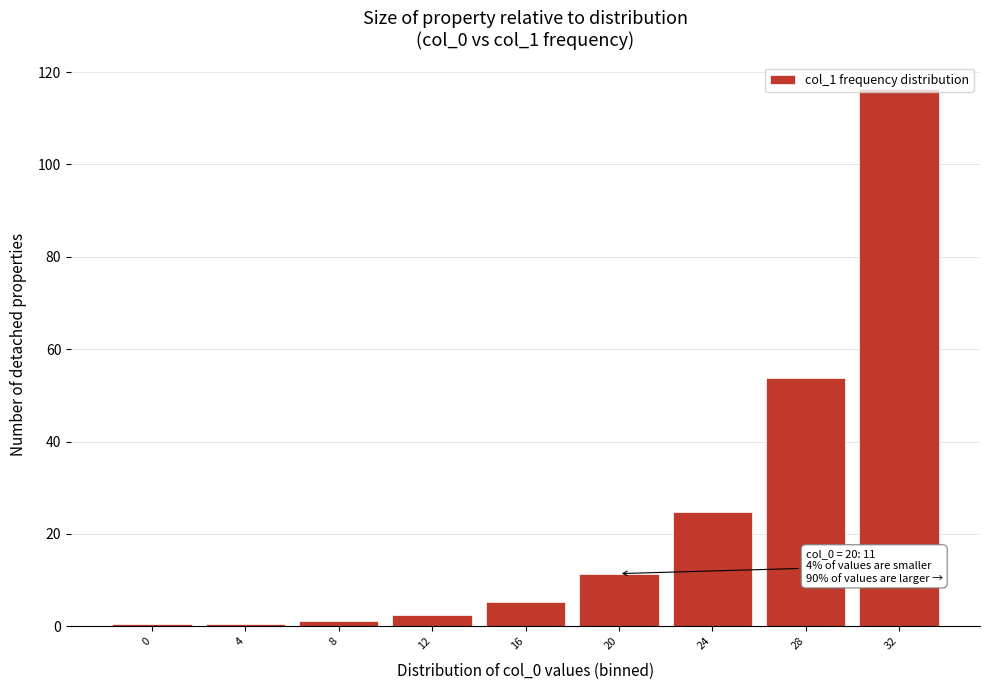

What is the change in value from 12 to 16?

+2.8